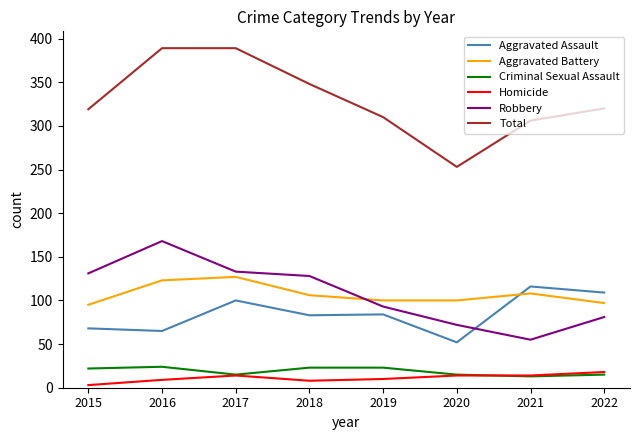

What is the greatest value displayed?

389